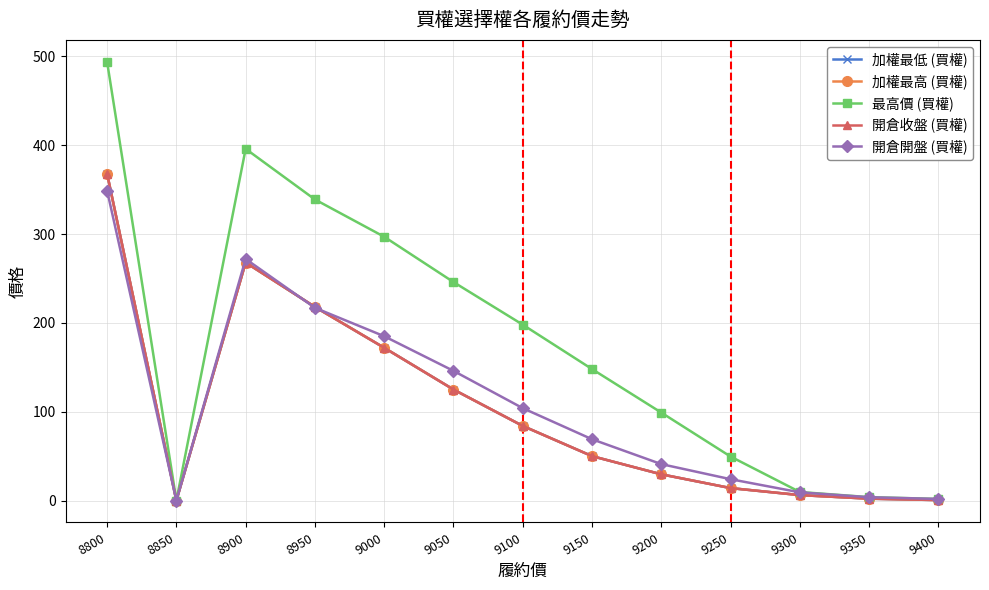

The 加權最低 (買權) series shows 253.7 at 9000. True or false?

False